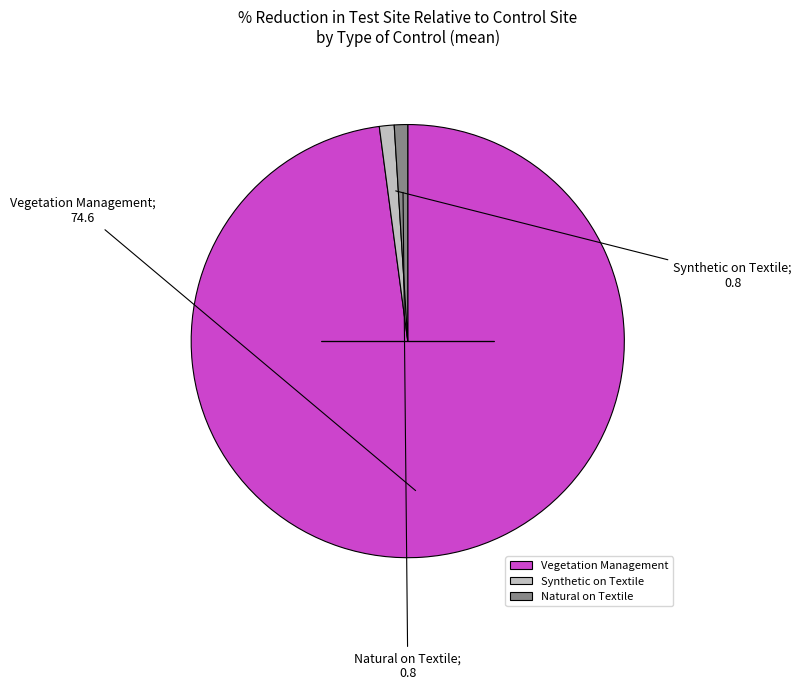

Do Natural on Textile and Synthetic on Textile together represent more than half of the pie?

No